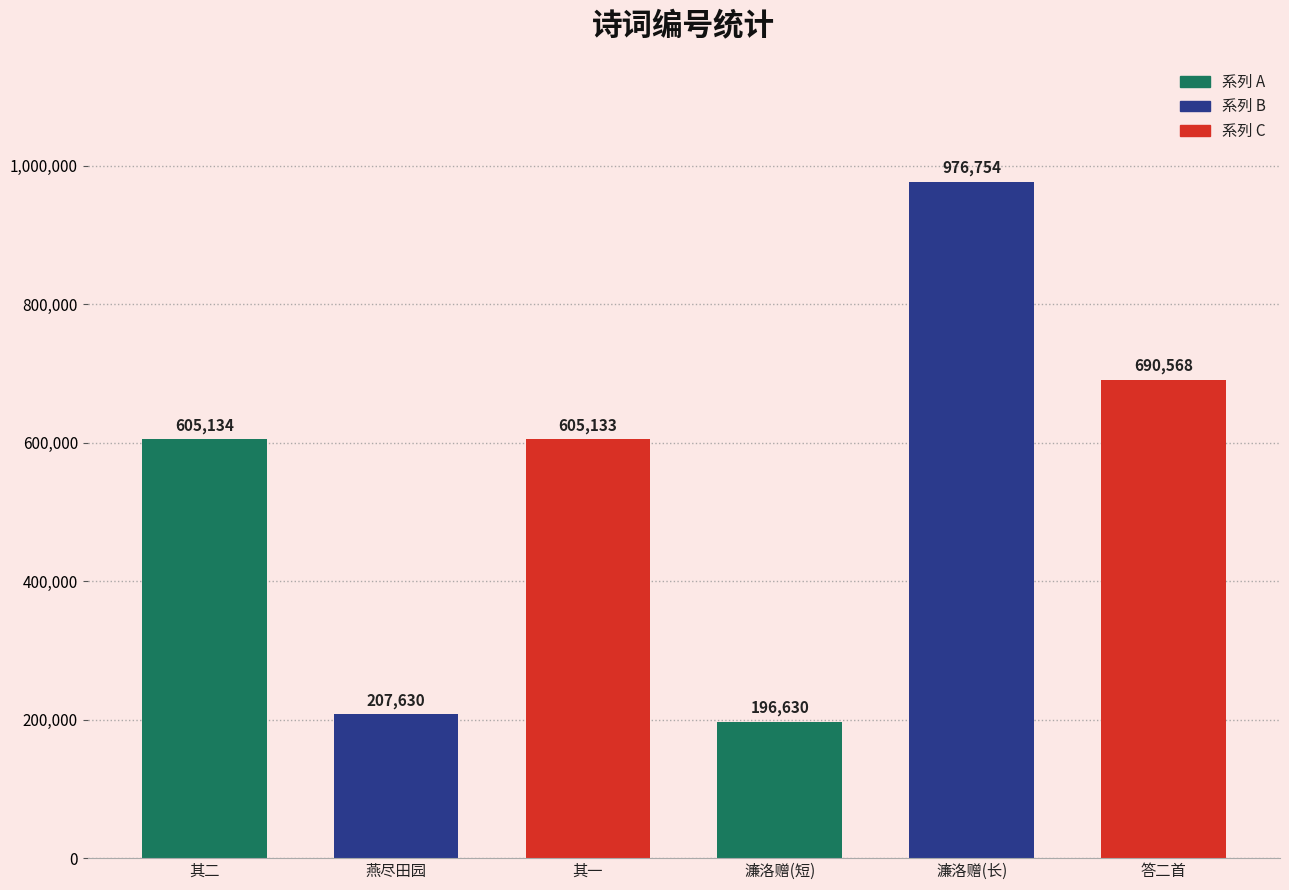

List the labels in order of value, smallest first.

濂洛赠(短), 燕尽田园, 其一, 其二, 答二首, 濂洛赠(长)